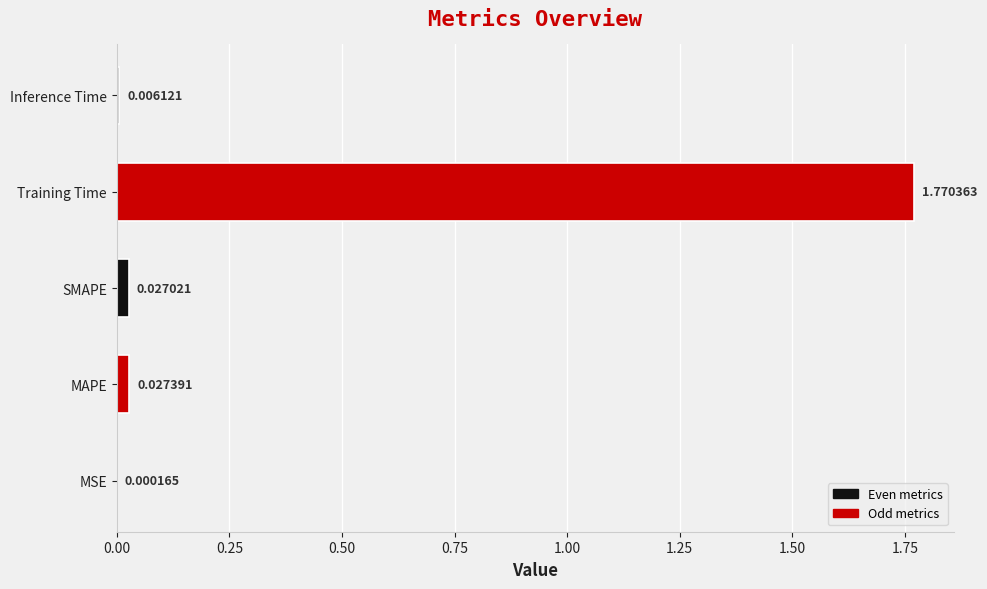

Between Inference Time and SMAPE, which is larger?

SMAPE